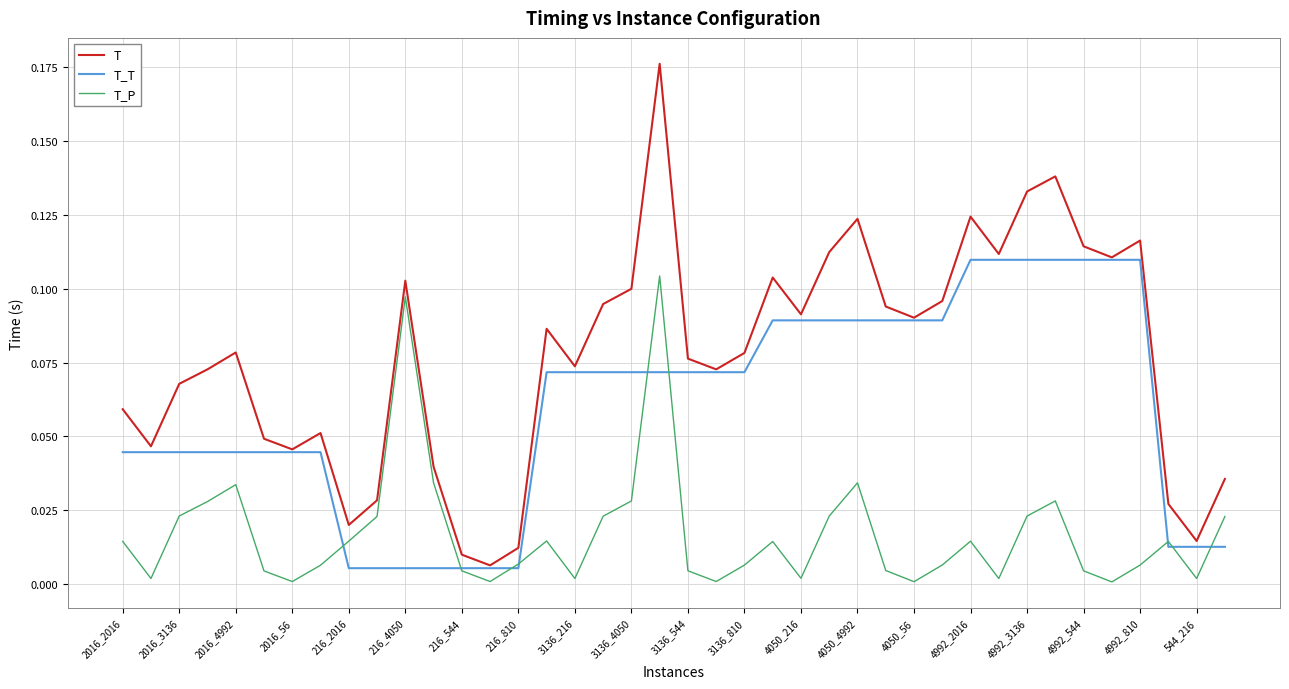

How many series are shown in this chart?

3